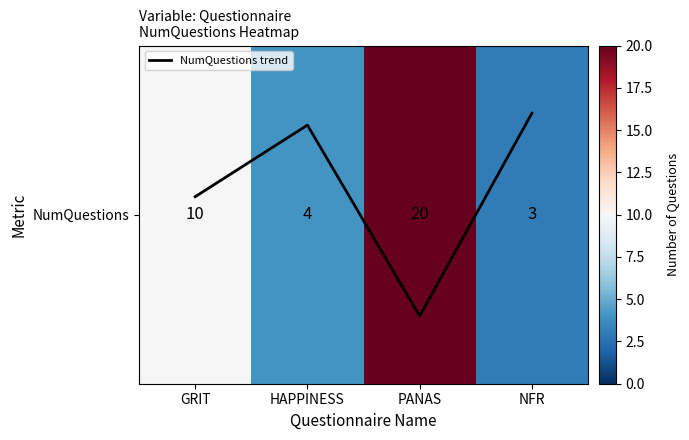

Does the chart have visible grid lines?

No